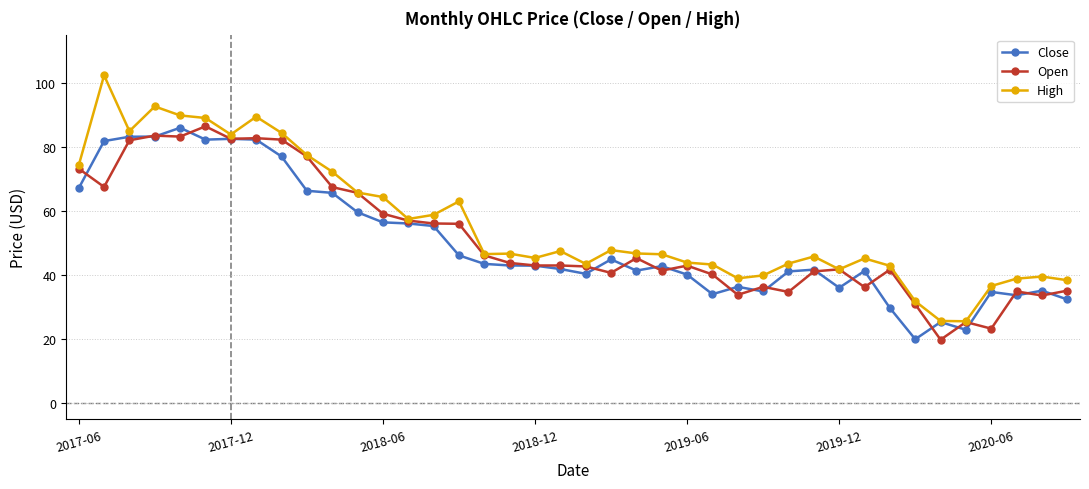

What is the smallest value displayed?

19.9